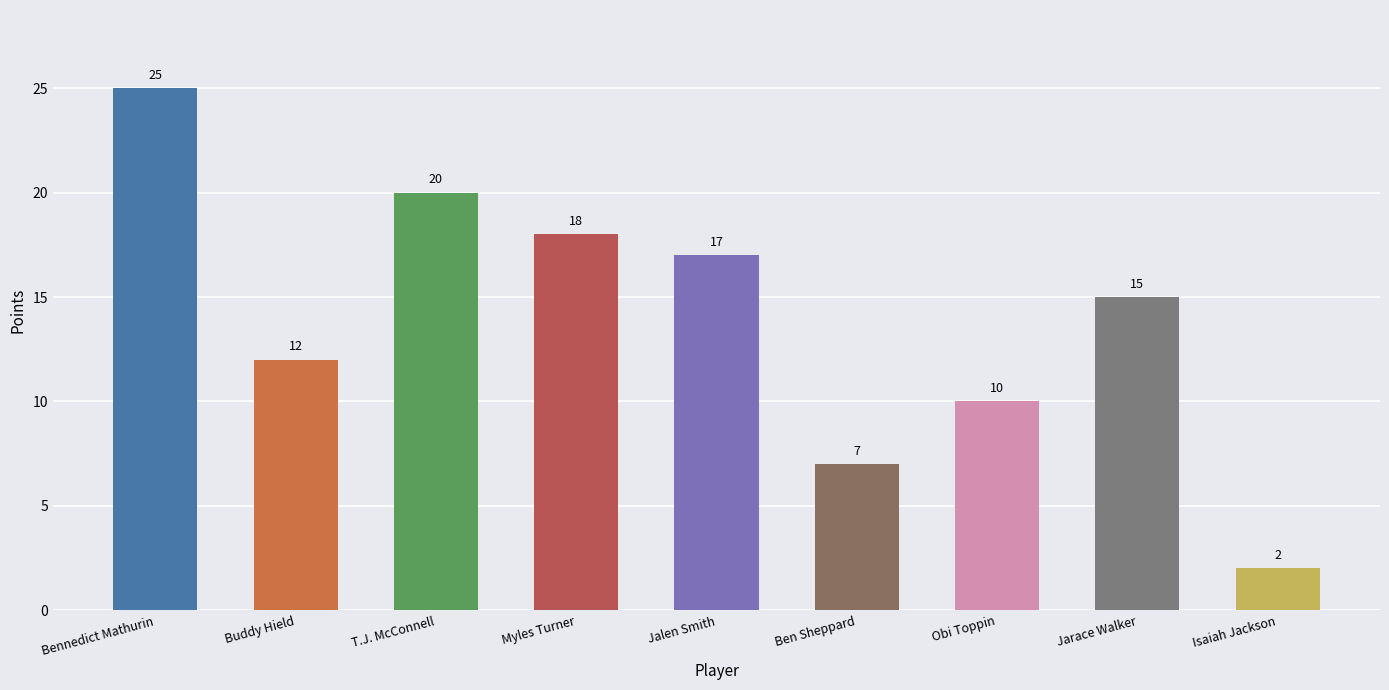

What position from the right is Myles Turner?

6